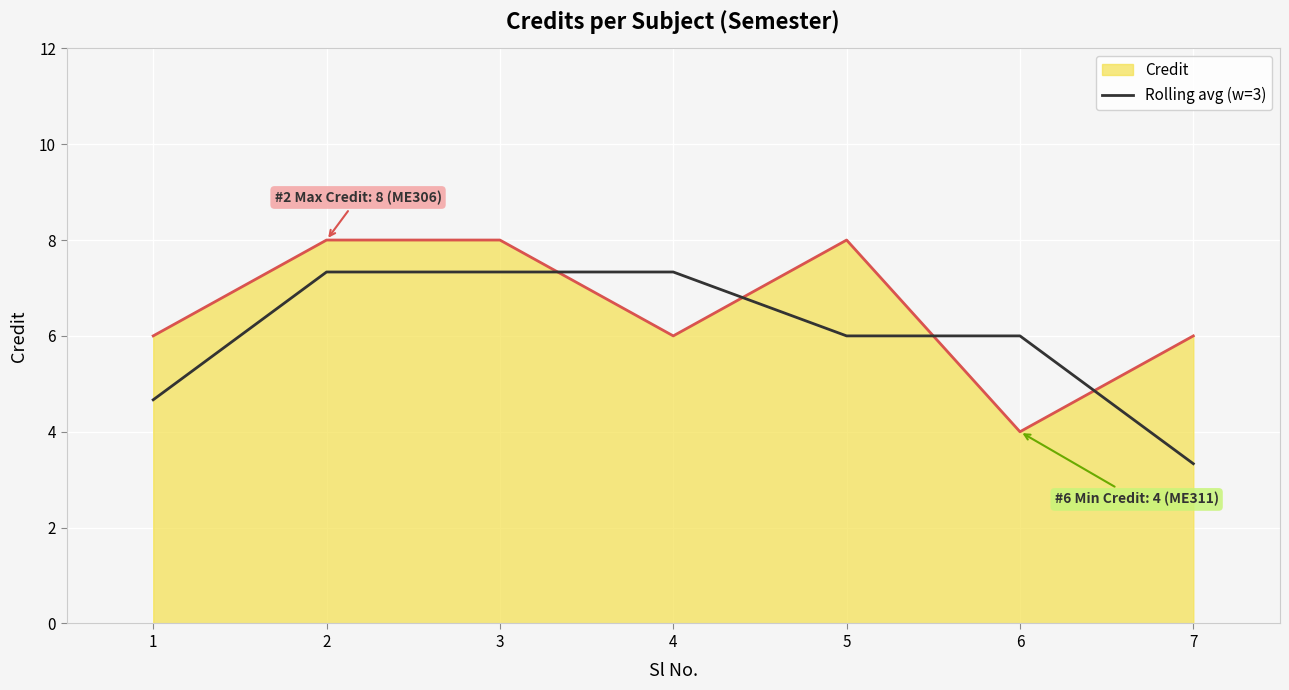

What is the smallest value displayed?

3.3